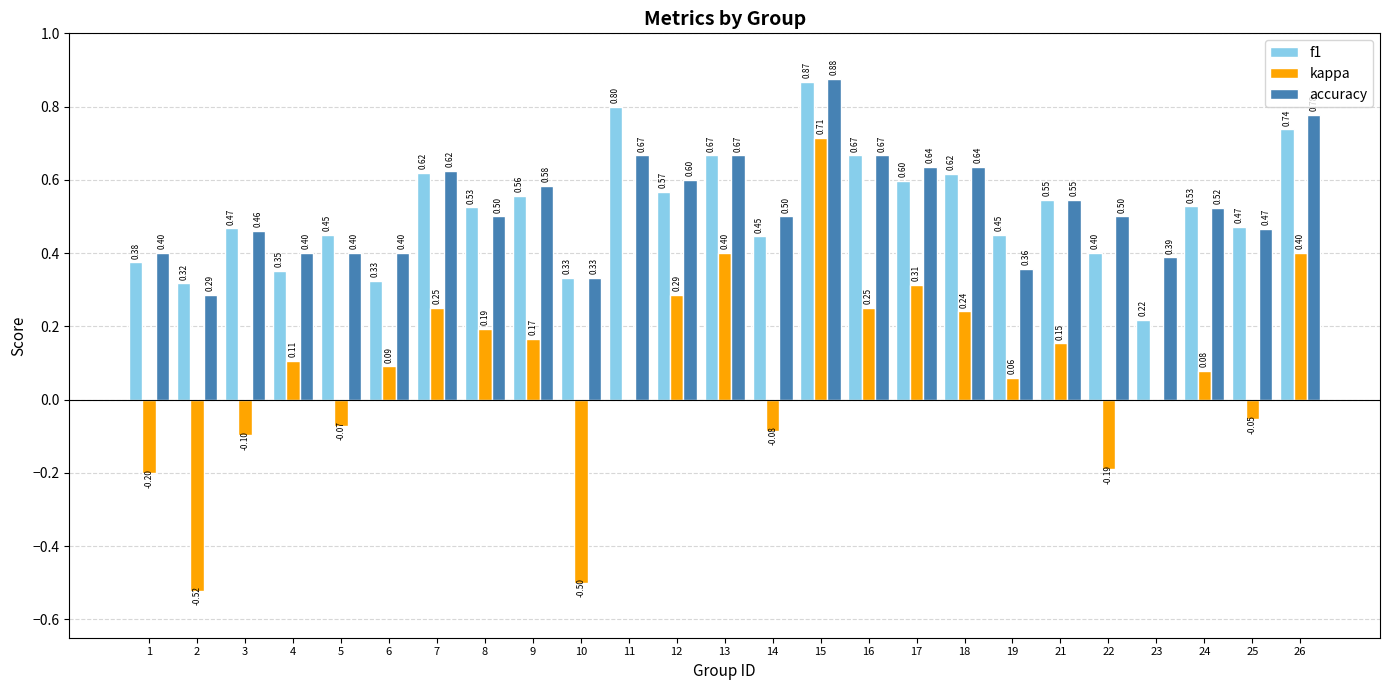

The f1 series shows 0.5 at 25. True or false?

True